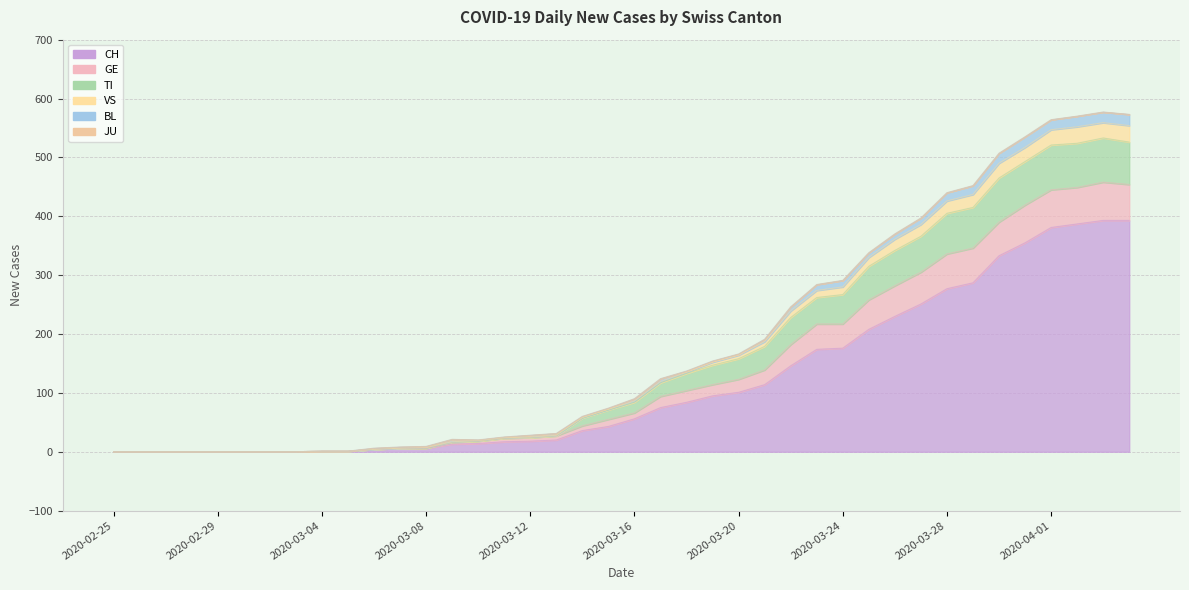

Is the value of GE at 2020-03-29 greater than the value of VS at 2020-03-04?

Yes